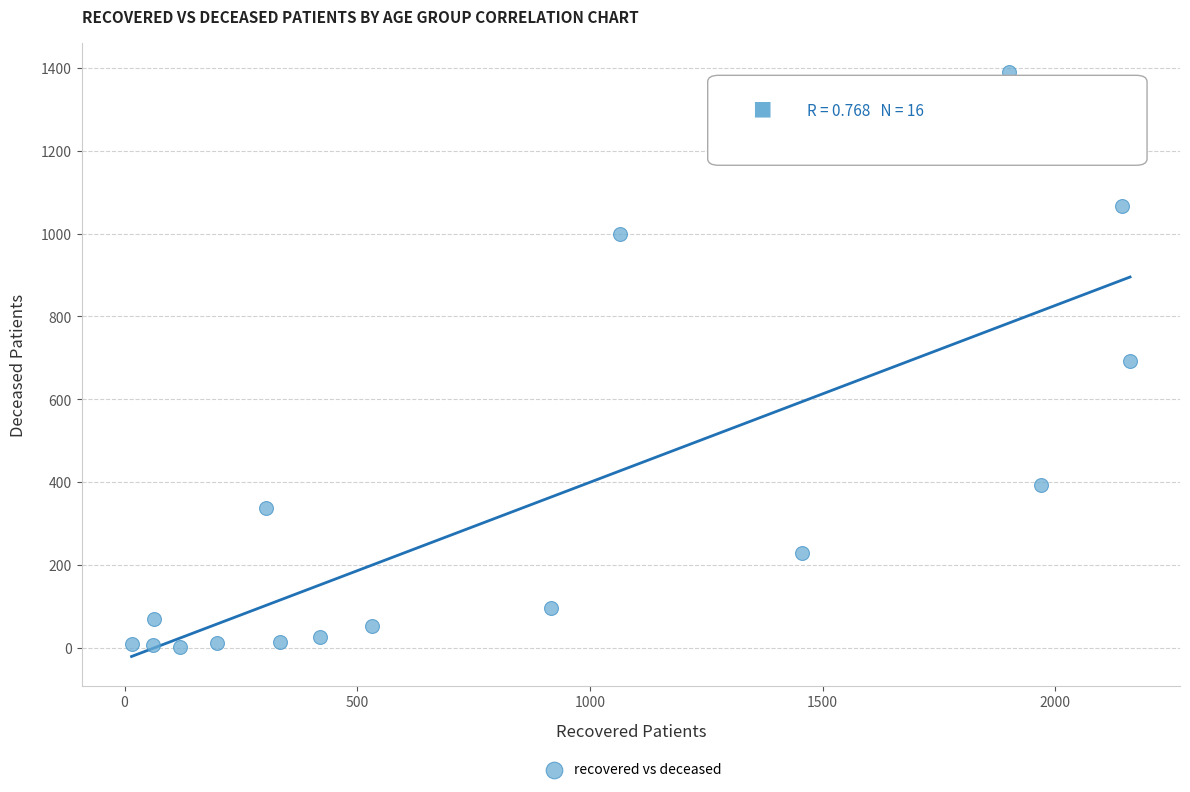

What is the range of Y values (max minus min)?

1387